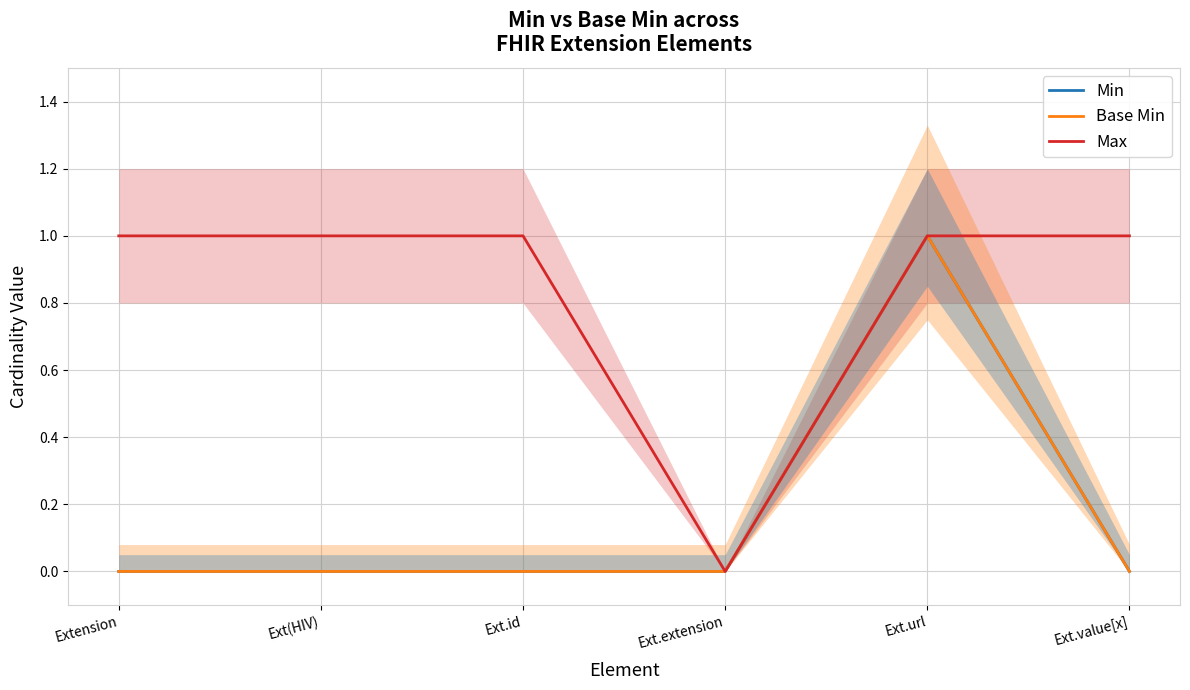

Reading left to right, extract all data points from this chart.

Min: 0	0	0	0	1	0
Base Min: 0	0	0	0	1	0
Max: 1	1	1	0	1	1